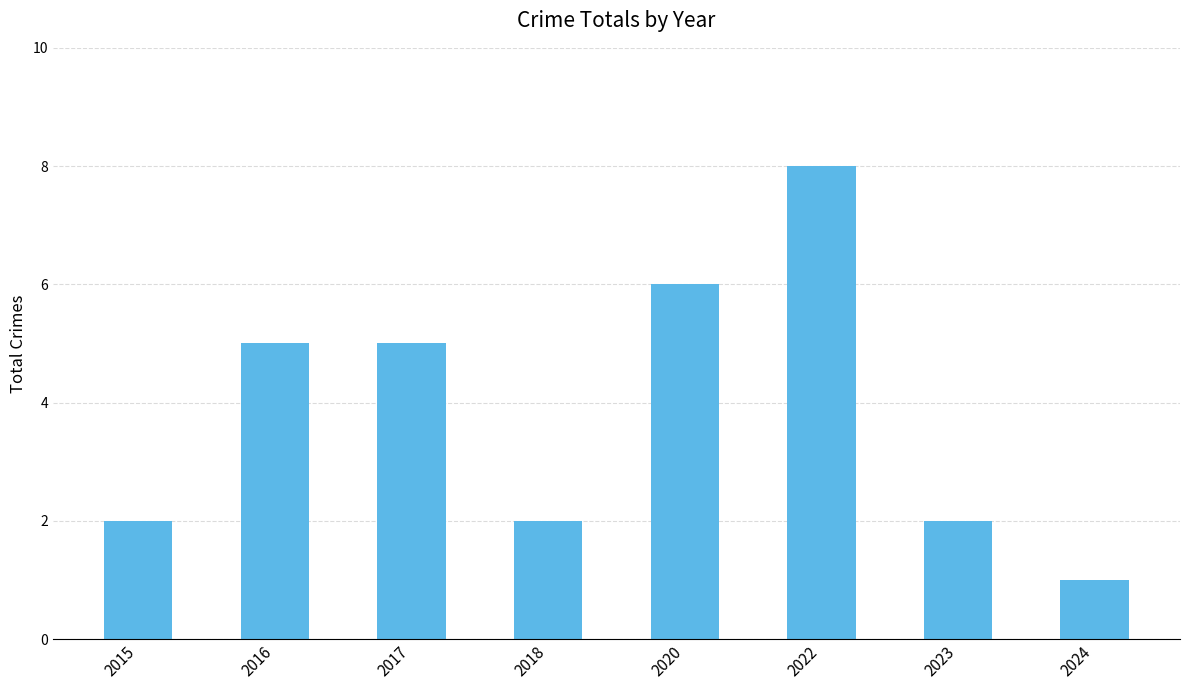

Read the value at 2015.

2